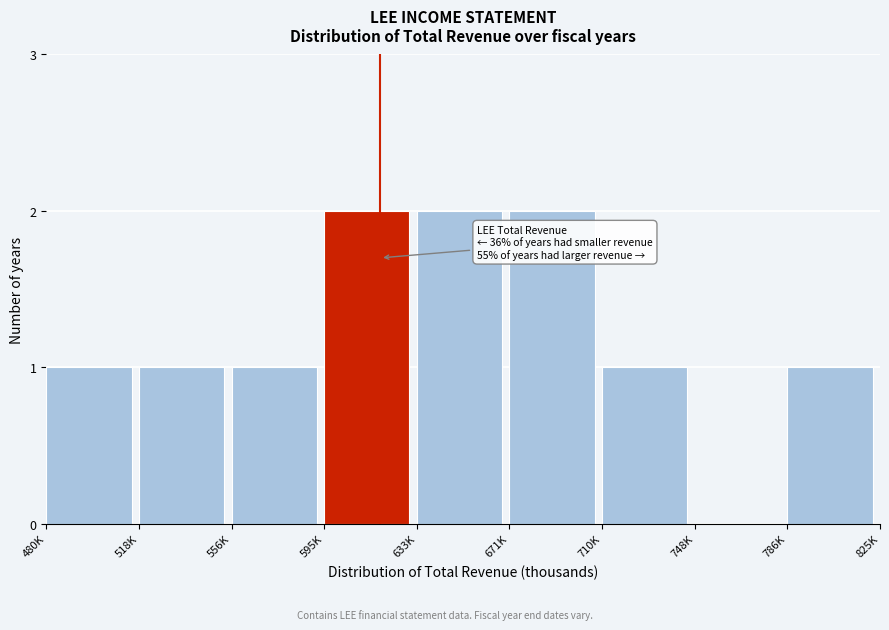

Reading left to right, what are all the values shown in this chart?

480K=1	518K=1	556K=1	595K=2	633K=2	671K=2	710K=1	748K=0	786K=1